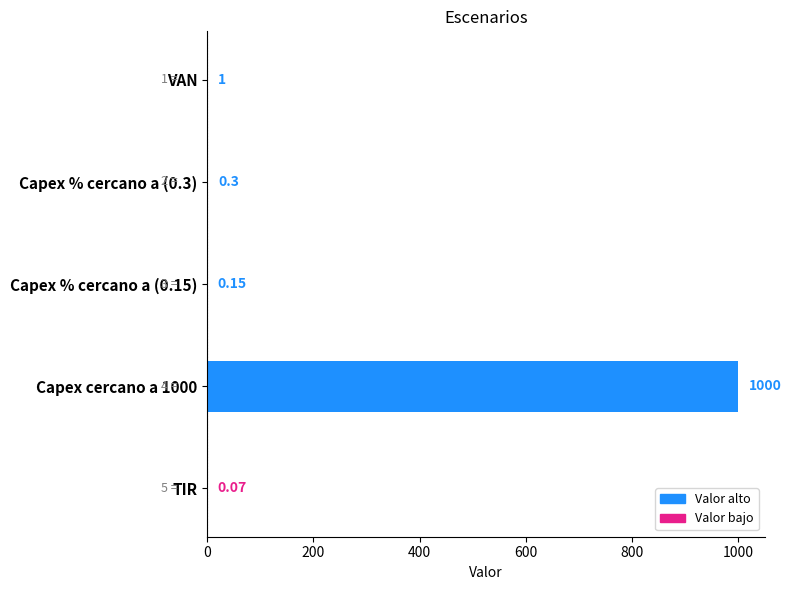

Where is the data nearest to the value 500?

VAN